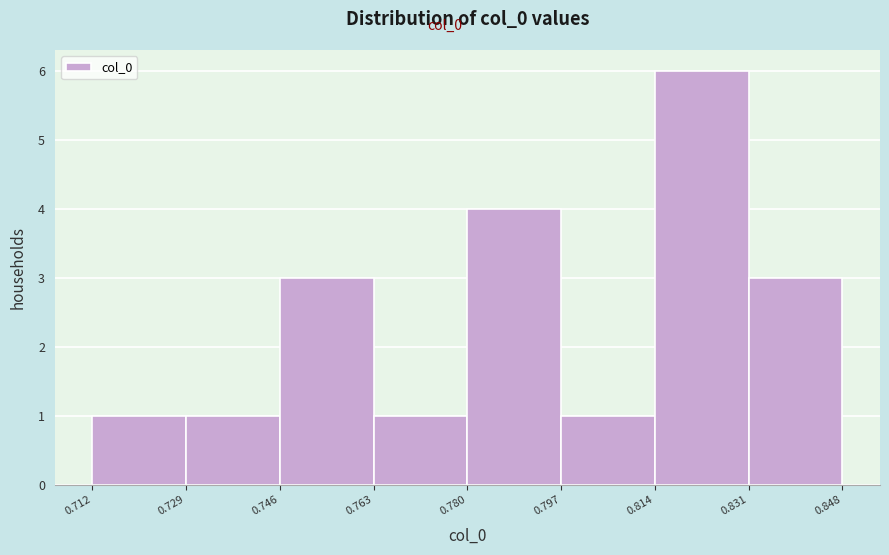

Reading left to right, transcribe this chart: for each bar, give the range it covers on the x-axis and its height. The values are not printed on the chart, so give them approximately, as read against the axis.

0.712 to 0.729: 1
0.729 to 0.746: 1
0.746 to 0.763: 3
0.763 to 0.780: 1
0.780 to 0.797: 4
0.797 to 0.814: 1
0.814 to 0.831: 6
0.831 to 0.848: 3